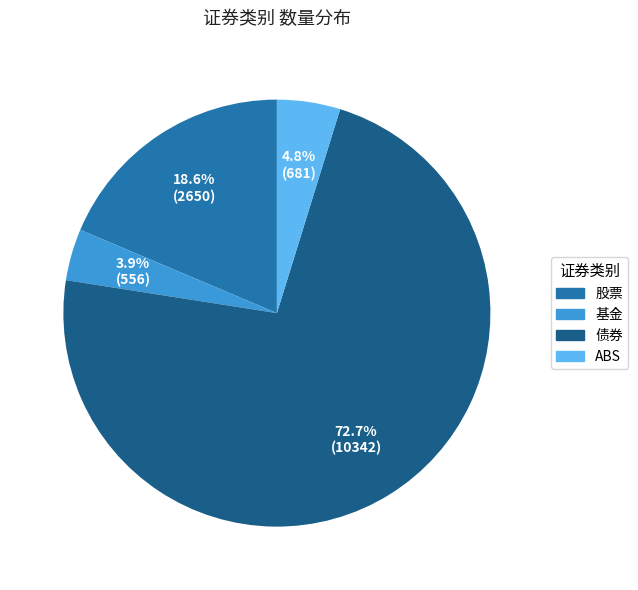

Which slice is the smallest?

基金